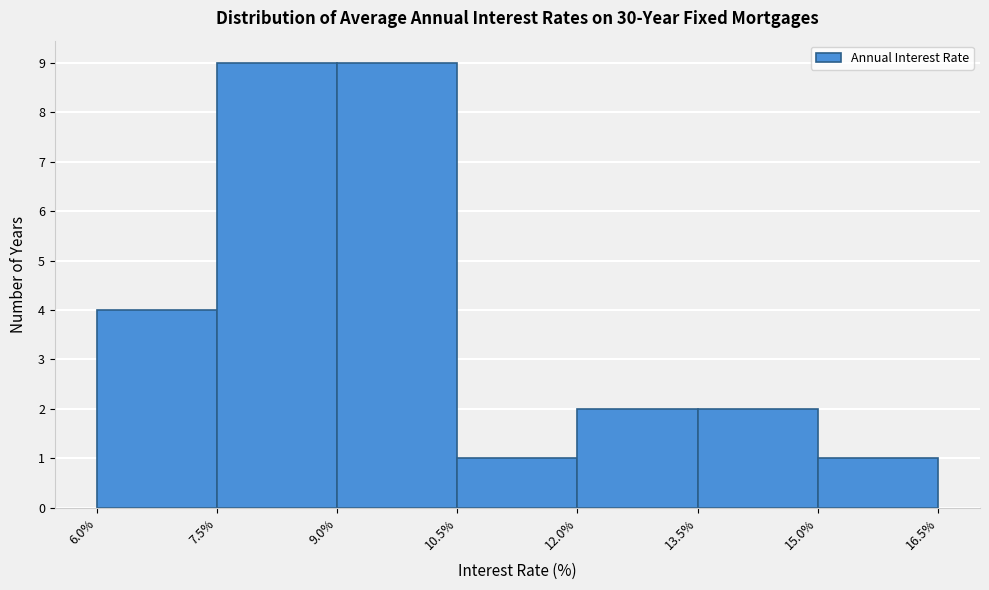

What is the height of the bar covering 12.0% to 13.5% on the x-axis? The values are not printed on the chart, so give them approximately, as read against the axis.

2